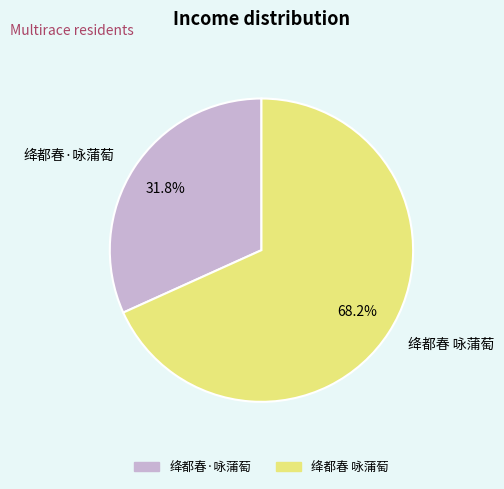

The 绛都春 咏蒲萄 slice represents 68% of the pie. True or false?

True